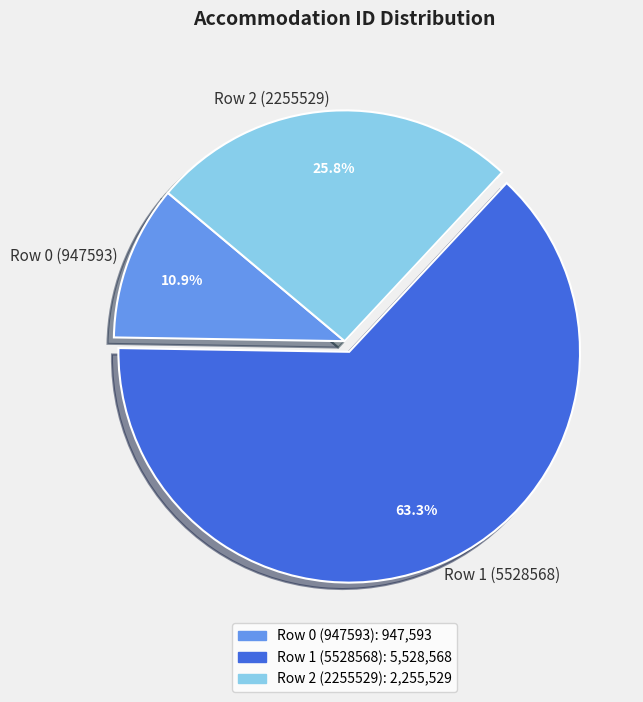

How many slices are in this pie chart?

3